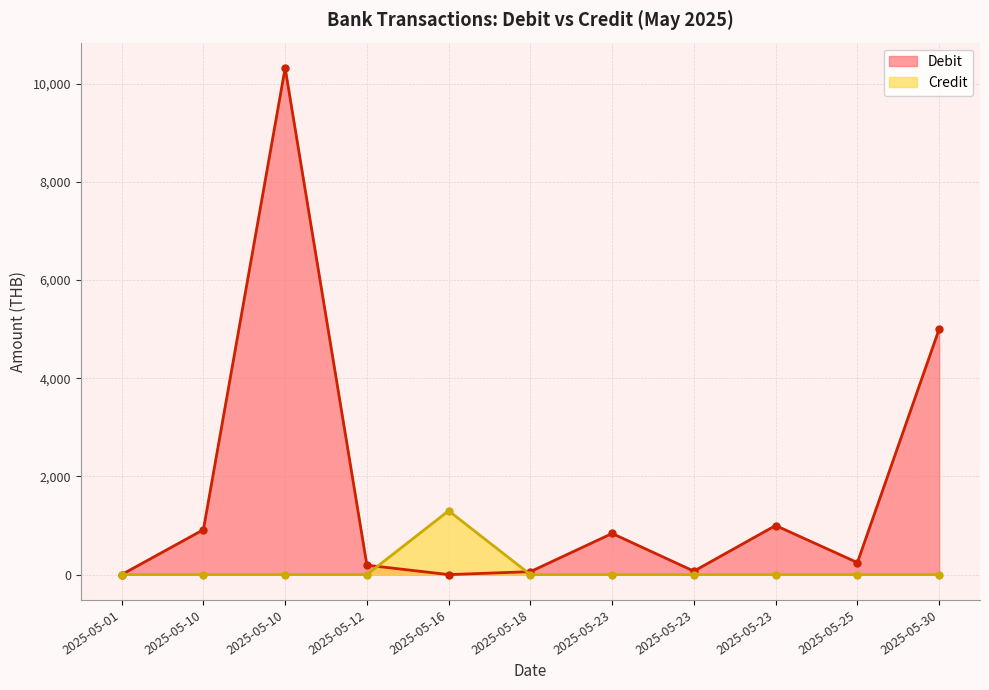

The Debit series shows 192.0 at 2025-05-12. True or false?

True